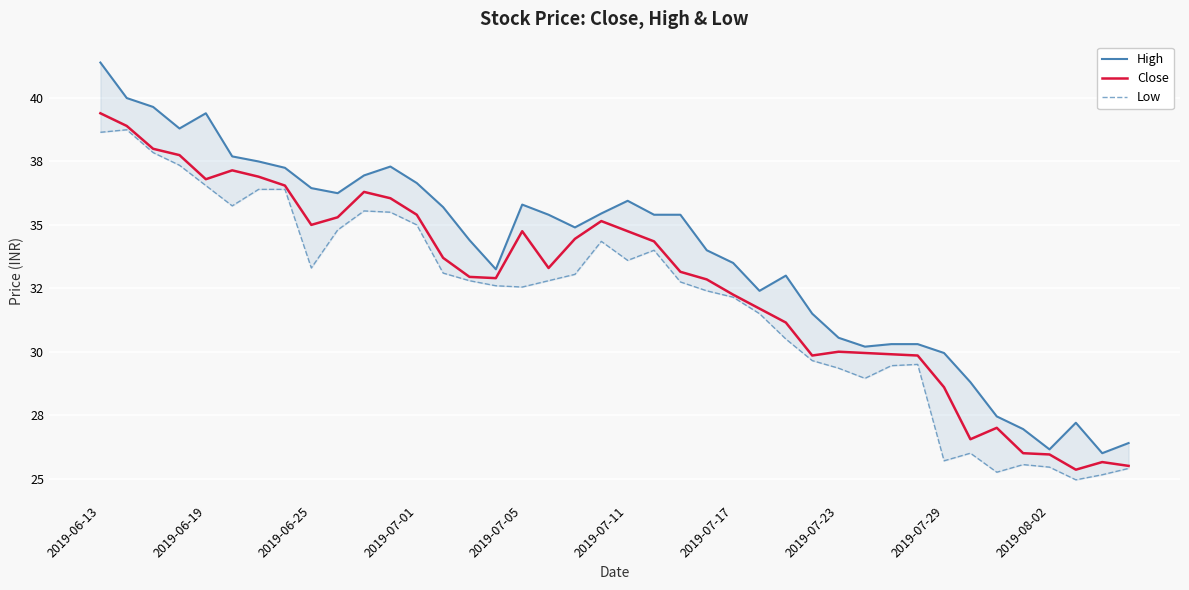

True or false: High and Low cross at least once.

False